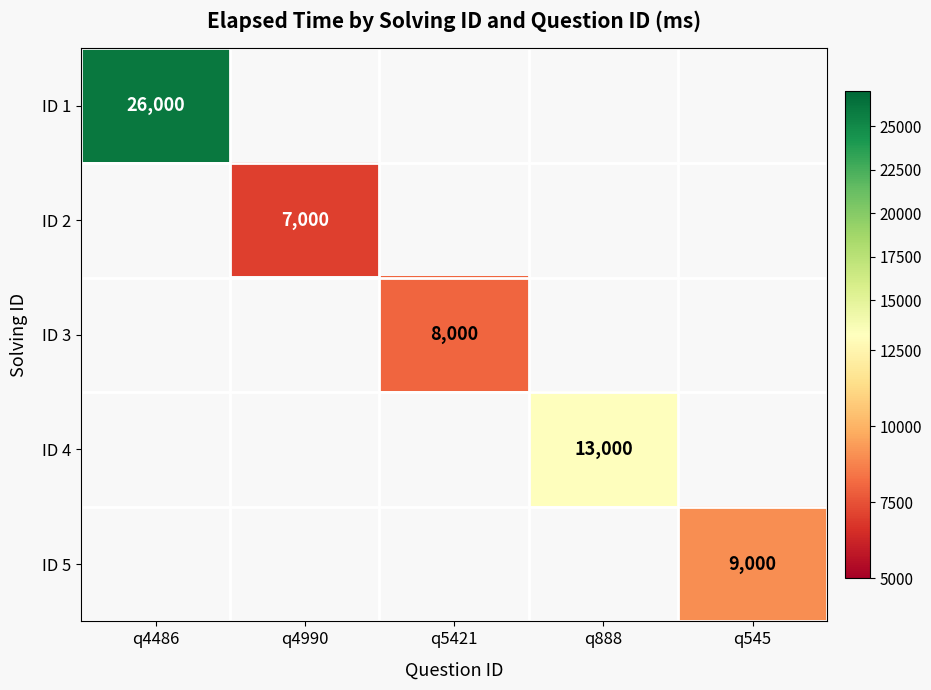

Is it true that ID 5 equals 9000 at q545?

True